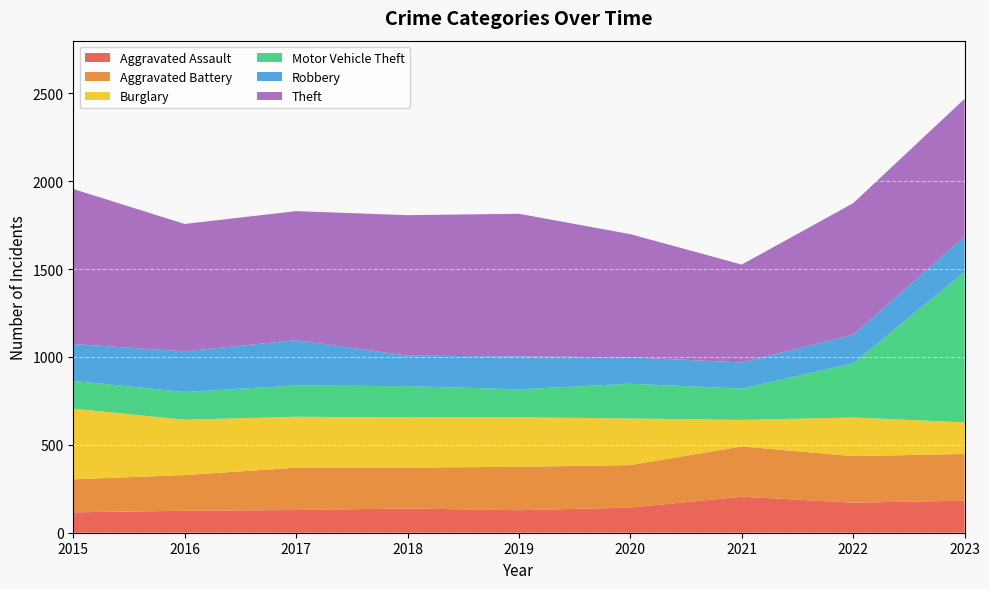

Reading left to right, transcribe all the data shown in this chart.

Aggravated Assault: 2015=116	2016=125	2017=129	2018=138	2019=128	2020=143	2021=205	2022=171	2023=182
Aggravated Battery: 2015=188	2016=203	2017=241	2018=233	2019=247	2020=242	2021=286	2022=265	2023=266
Burglary: 2015=402	2016=315	2017=290	2018=285	2019=282	2020=265	2021=151	2022=220	2023=180
Motor Vehicle Theft: 2015=158	2016=158	2017=178	2018=178	2019=159	2020=198	2021=178	2022=308	2023=857
Robbery: 2015=210	2016=231	2017=258	2018=174	2019=187	2020=150	2021=149	2022=163	2023=200
Theft: 2015=882	2016=725	2017=734	2018=799	2019=812	2020=701	2021=557	2022=748	2023=784